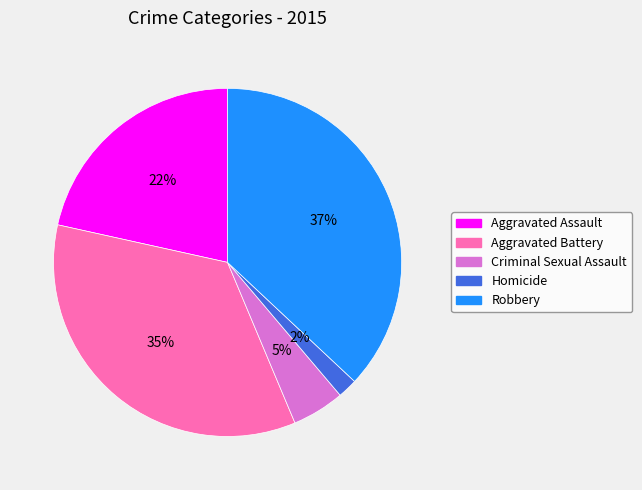

How many slices are in this pie chart?

5